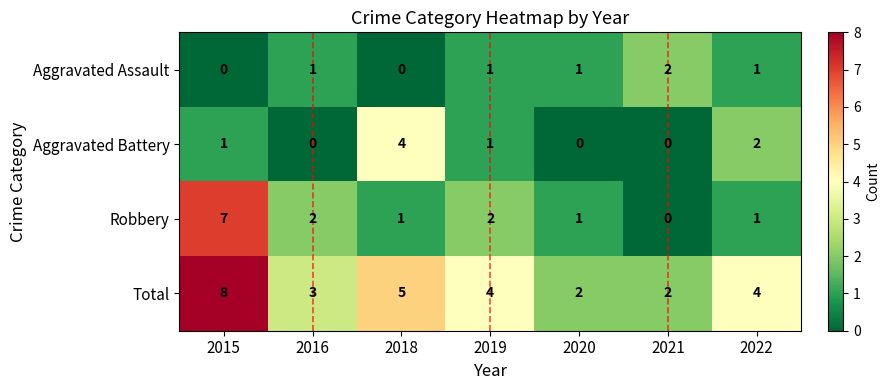

At which category does the chart reach its peak across all series?

2015